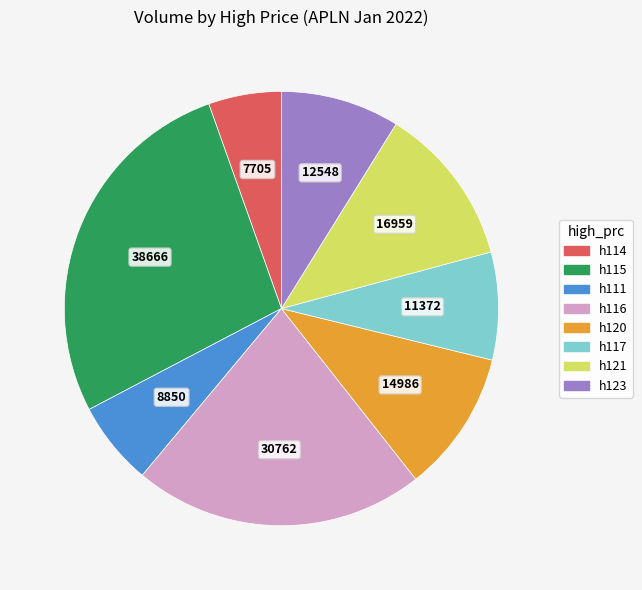

Is there a majority slice in this chart?

No